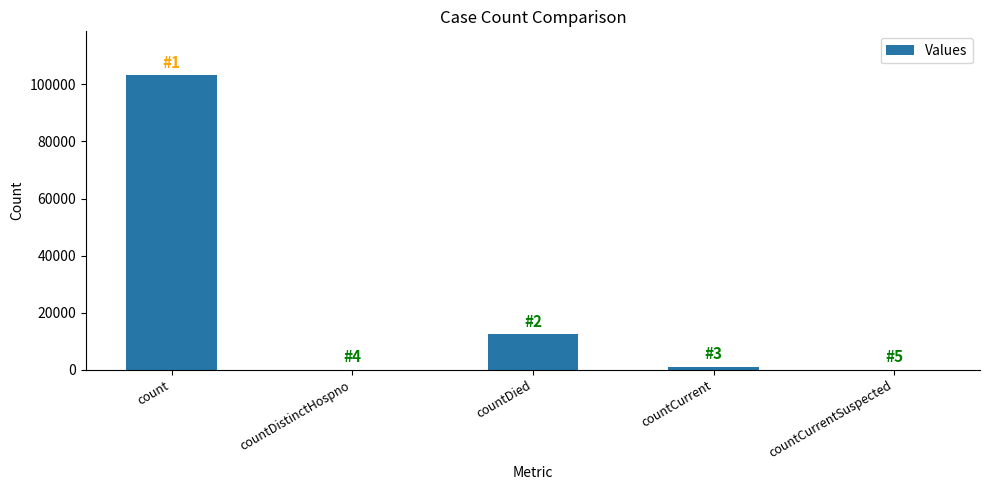

Reading left to right, extract all data points from this chart.

103102	0	12442	1083	0